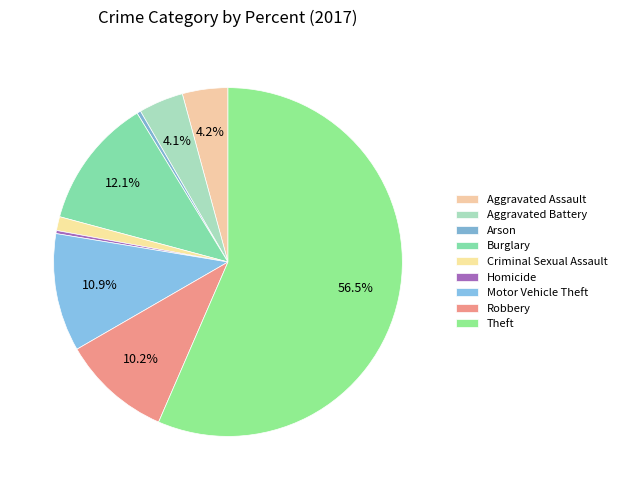

Which category has the biggest portion of the pie?

Theft